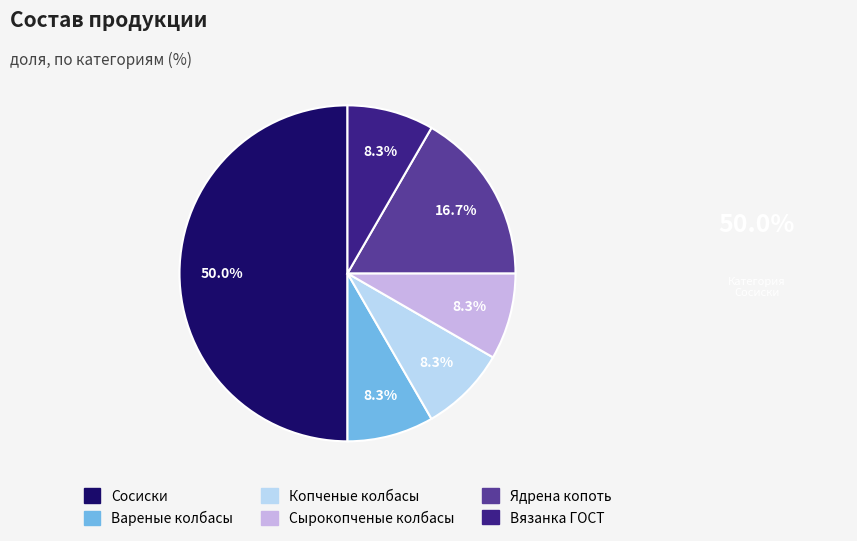

How many segments does this pie chart have?

6